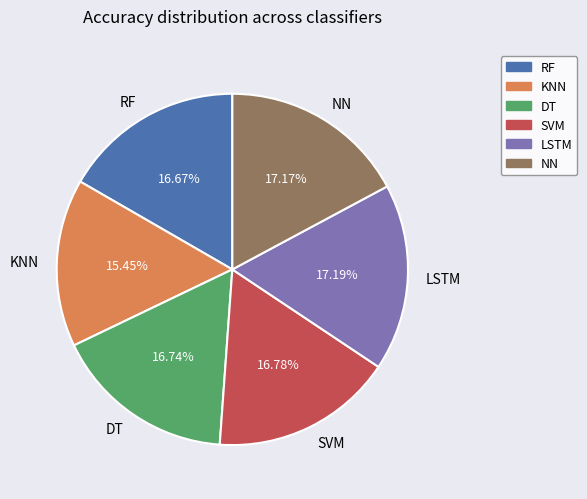

The NN slice represents 17% of the pie. True or false?

True